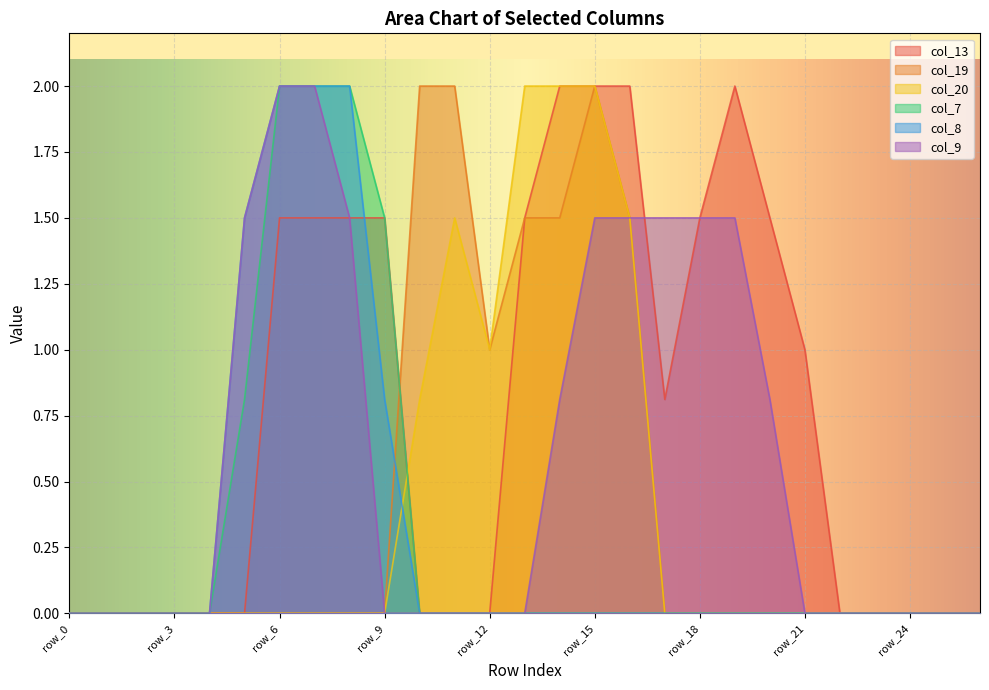

Reading left to right, transcribe all the data shown in this chart.

col_13: 0.0	0.0	0.0	0.0	0.0	0.0	1.5	1.5	1.5	1.5	0.0	0.0	0.0	1.5	2.0	2.0	2.0	0.8	1.5	2.0	1.5	1.0	0.0	0.0	0.0	0.0	0.0
col_19: 0.0	0.0	0.0	0.0	0.0	0.0	0.0	0.0	0.0	0.0	2.0	2.0	1.0	1.5	1.5	2.0	1.5	0.0	0.0	0.0	0.0	0.0	0.0	0.0	0.0	0.0	0.0
col_20: 0.0	0.0	0.0	0.0	0.0	0.0	0.0	0.0	0.0	0.0	0.8	1.5	1.0	2.0	2.0	2.0	1.5	0.0	0.0	0.0	0.0	0.0	0.0	0.0	0.0	0.0	0.0
col_7: 0.0	0.0	0.0	0.0	0.0	0.8	2.0	2.0	2.0	1.5	0.0	0.0	0.0	0.0	0.0	0.0	0.0	0.0	0.0	0.0	0.0	0.0	0.0	0.0	0.0	0.0	0.0
col_8: 0.0	0.0	0.0	0.0	0.0	1.5	2.0	2.0	2.0	0.8	0.0	0.0	0.0	0.0	0.0	0.0	0.0	0.0	0.0	0.0	0.0	0.0	0.0	0.0	0.0	0.0	0.0
col_9: 0.0	0.0	0.0	0.0	0.0	1.5	2.0	2.0	1.5	0.0	0.0	0.0	0.0	0.0	0.8	1.5	1.5	1.5	1.5	1.5	0.8	0.0	0.0	0.0	0.0	0.0	0.0